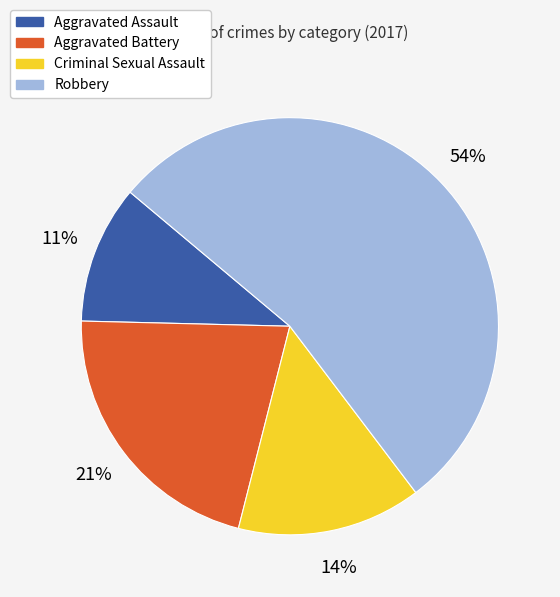

Is there any slice that represents more than half of the pie?

Yes